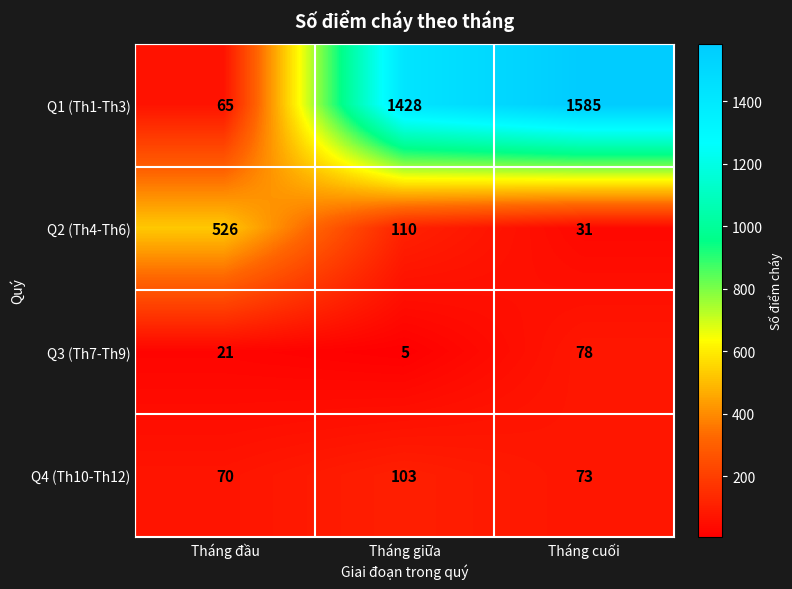

Count the number of data series in this chart.

4